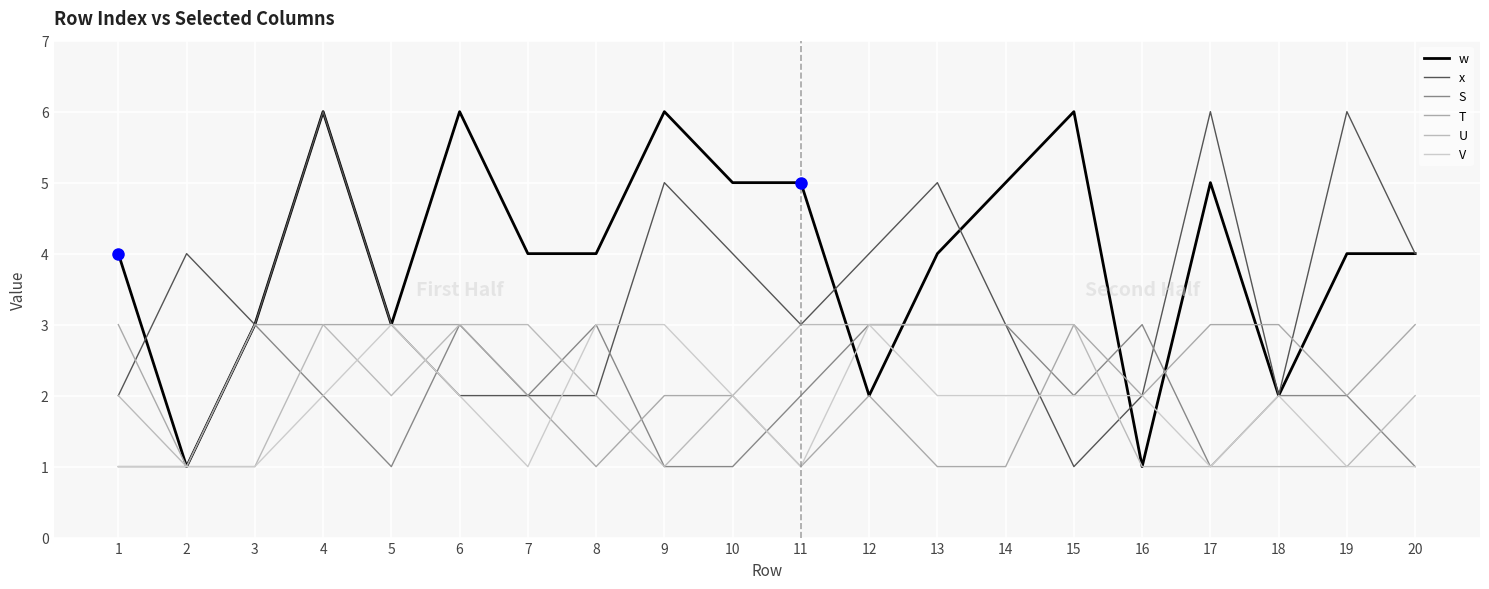

At how many categories does at least one series exceed 2?

20